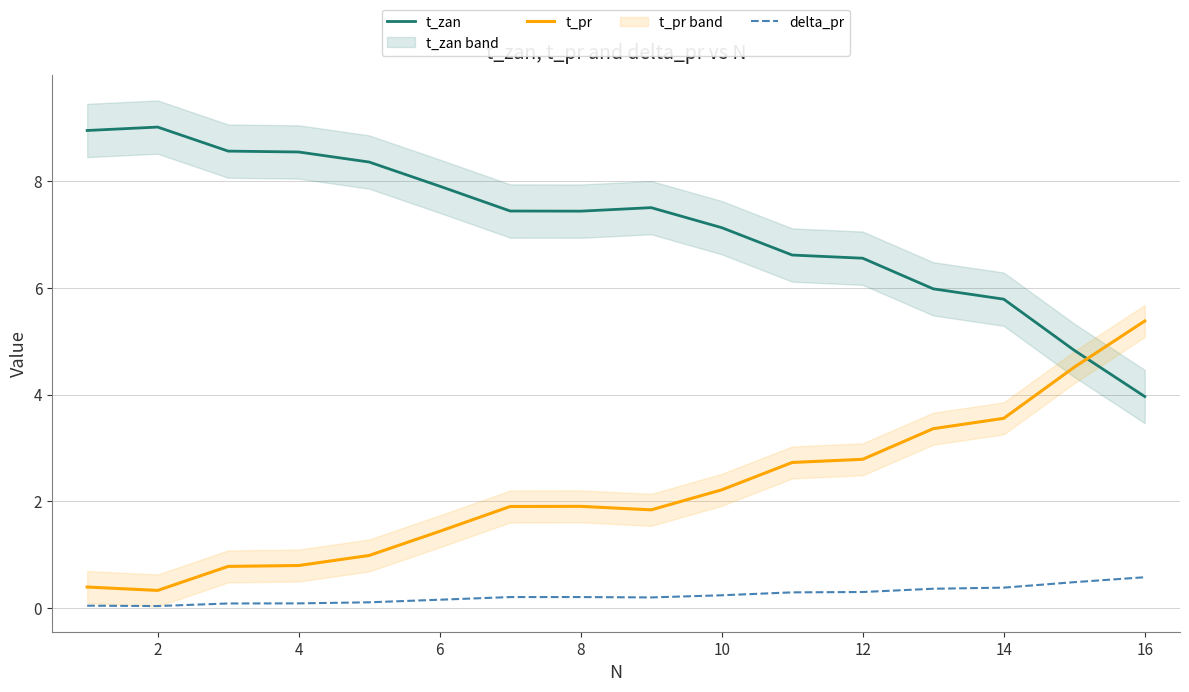

What is the value of the t_pr point at the 8th from the left?

1.9